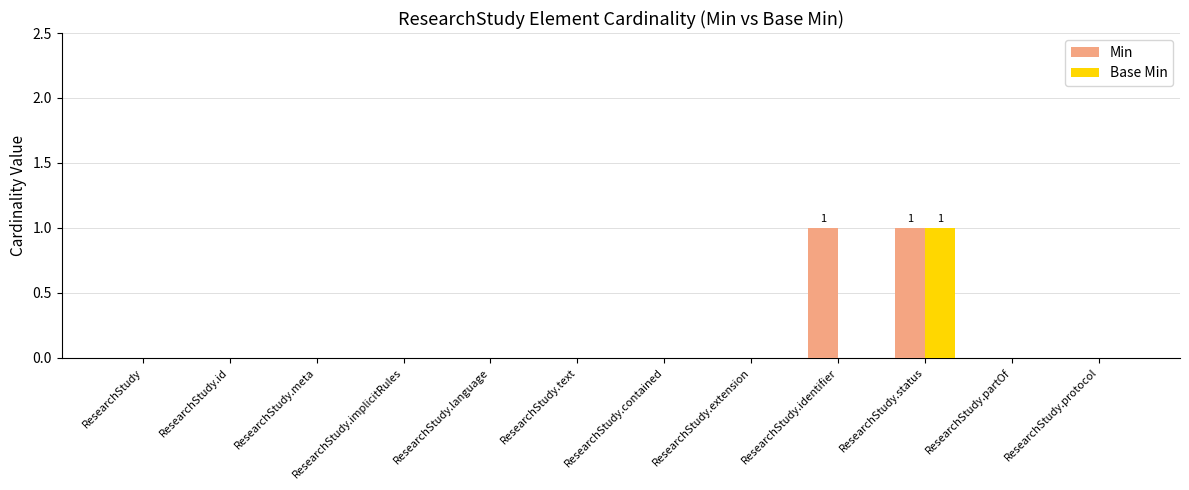

At which label does Base Min reach its peak?

ResearchStudy.status